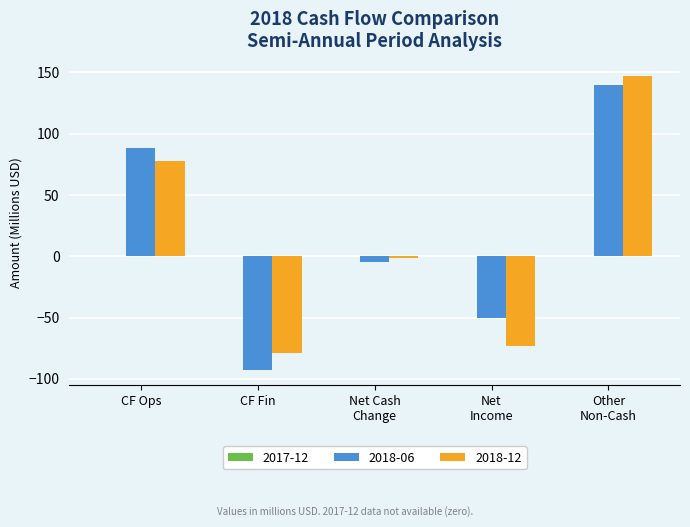

The 2018-06 series shows 48.5 at CF Ops. True or false?

False